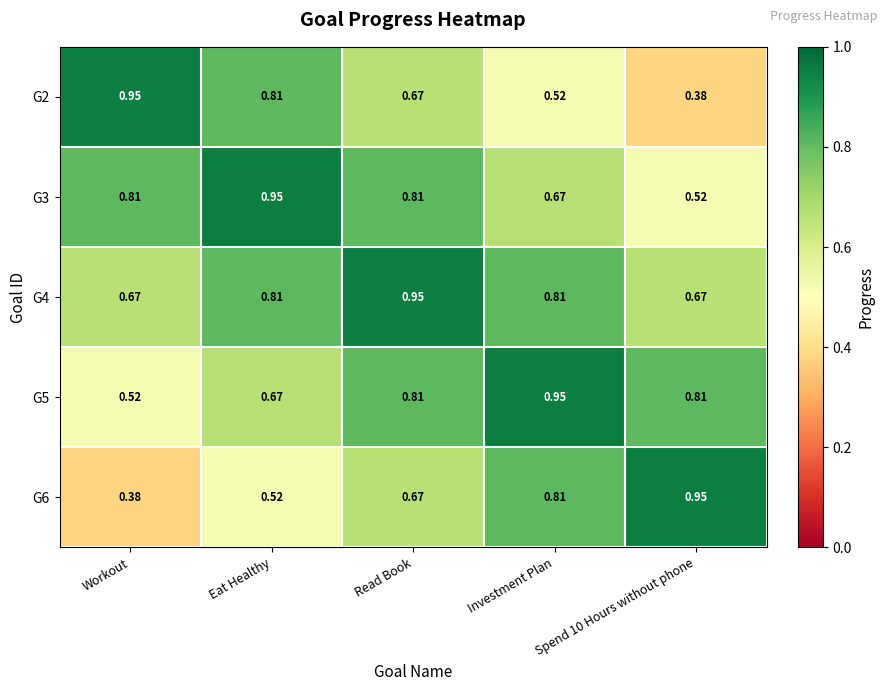

Between Workout and Eat Healthy, which series saw the biggest shift?

G5